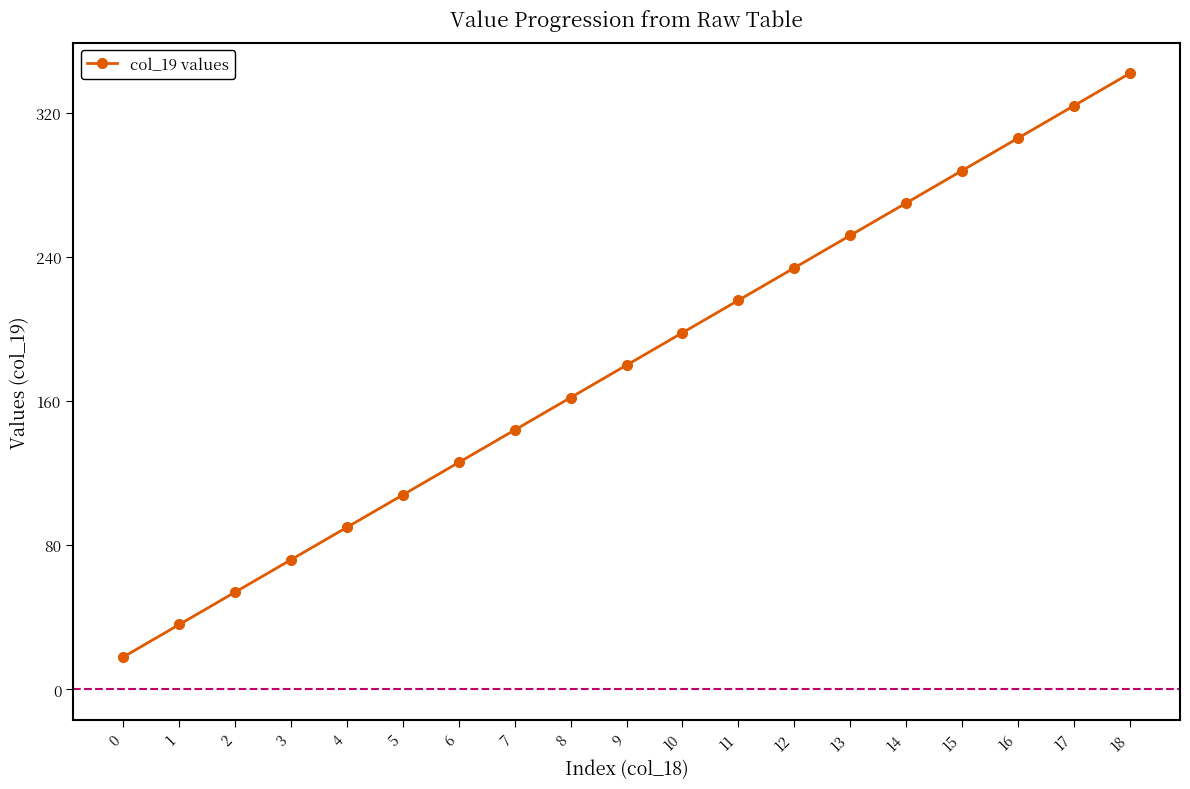

What is the value of the 5th point from the left?

90